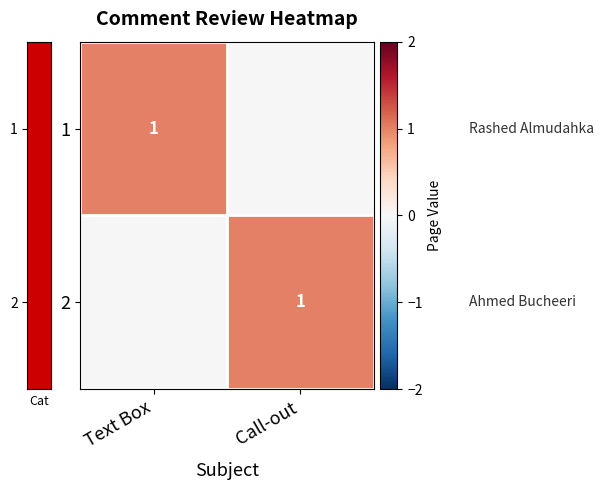

At which category does the chart reach its minimum across all series?

Call-out